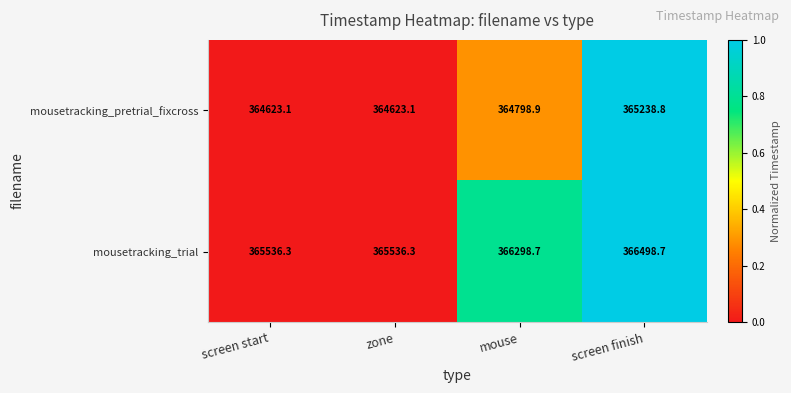

Rank the series by their average value, from highest to lowest.

mousetracking_trial, mousetracking_pretrial_fixcross